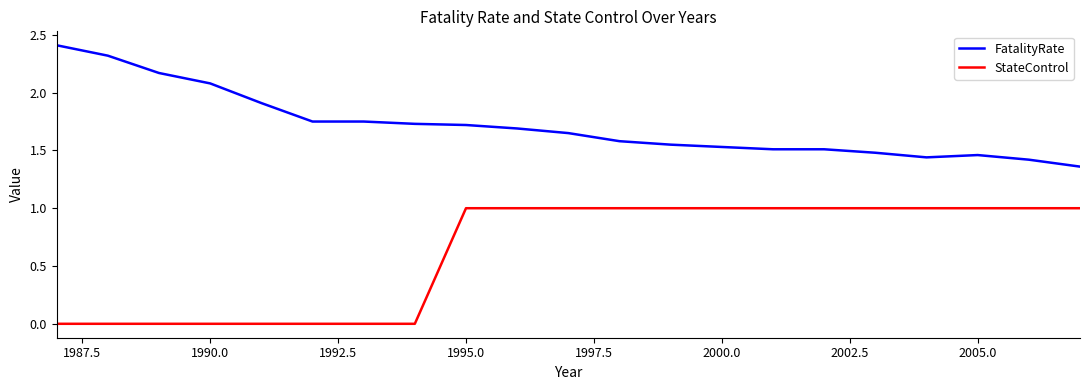

True or false: FatalityRate and StateControl intersect in this chart.

False